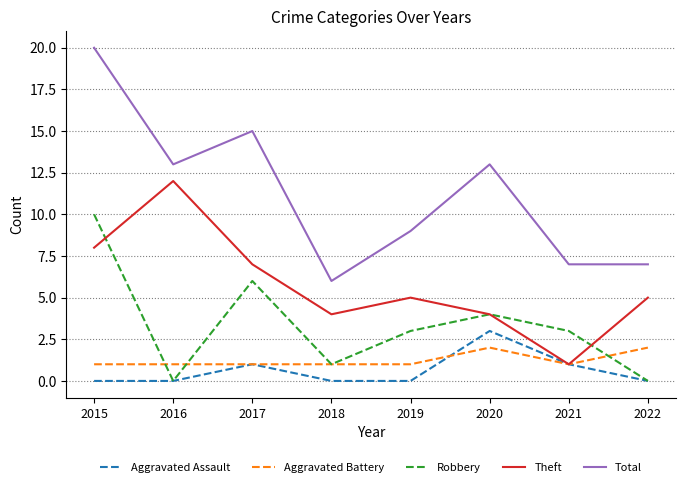

Which series has the largest total across all categories?

Total